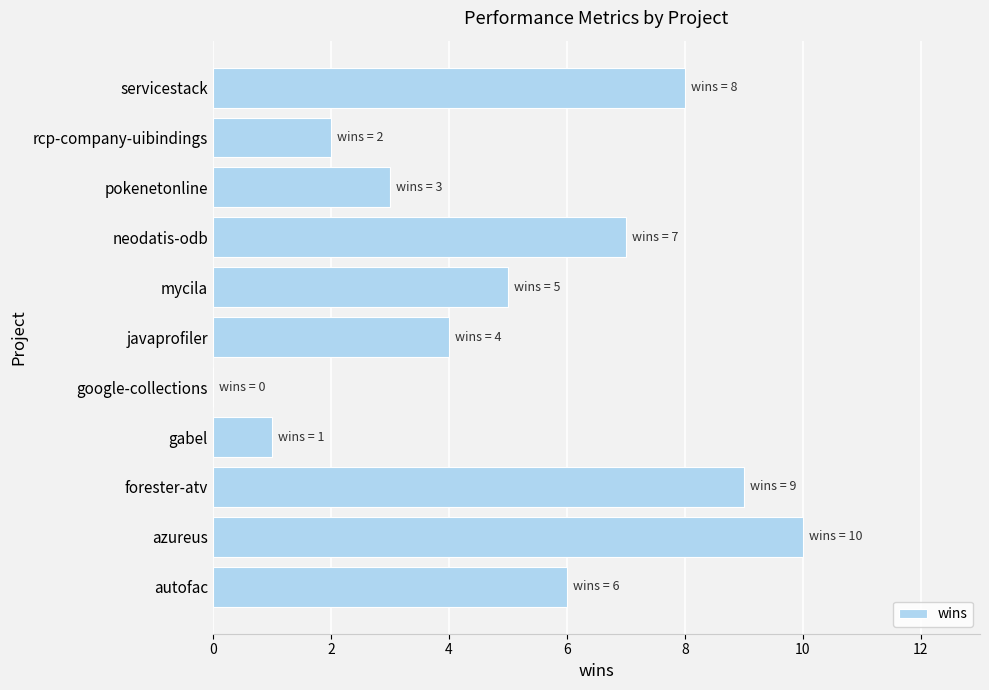

Which label corresponds to the largest value in the chart?

azureus